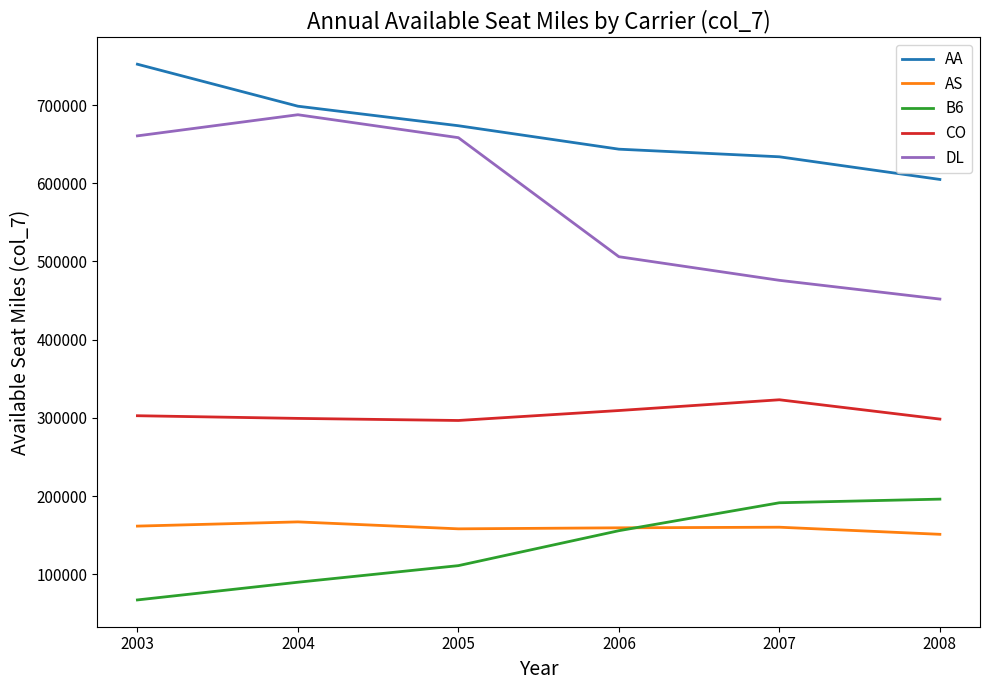

Is this an area chart (filled region under the line)?

No